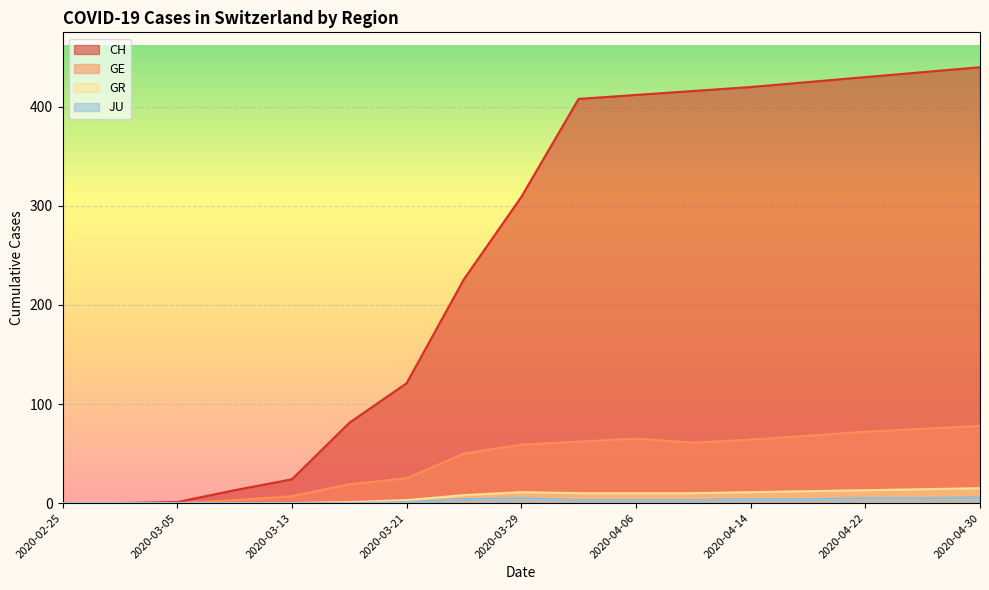

Where is GR nearest to the value 7?

2020-03-25